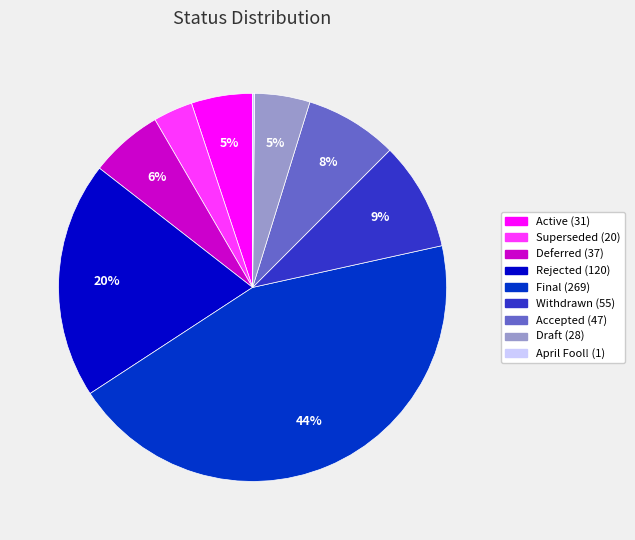

Is the sum of Draft and Active greater than half?

No